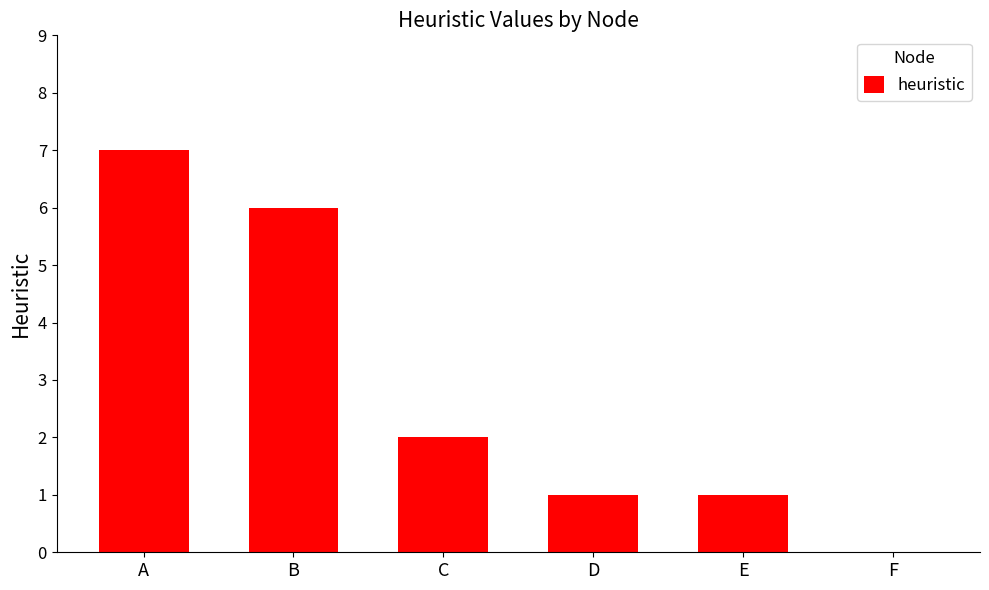

Reading right to left, list all the values displayed in this chart.

0	1	1	2	6	7